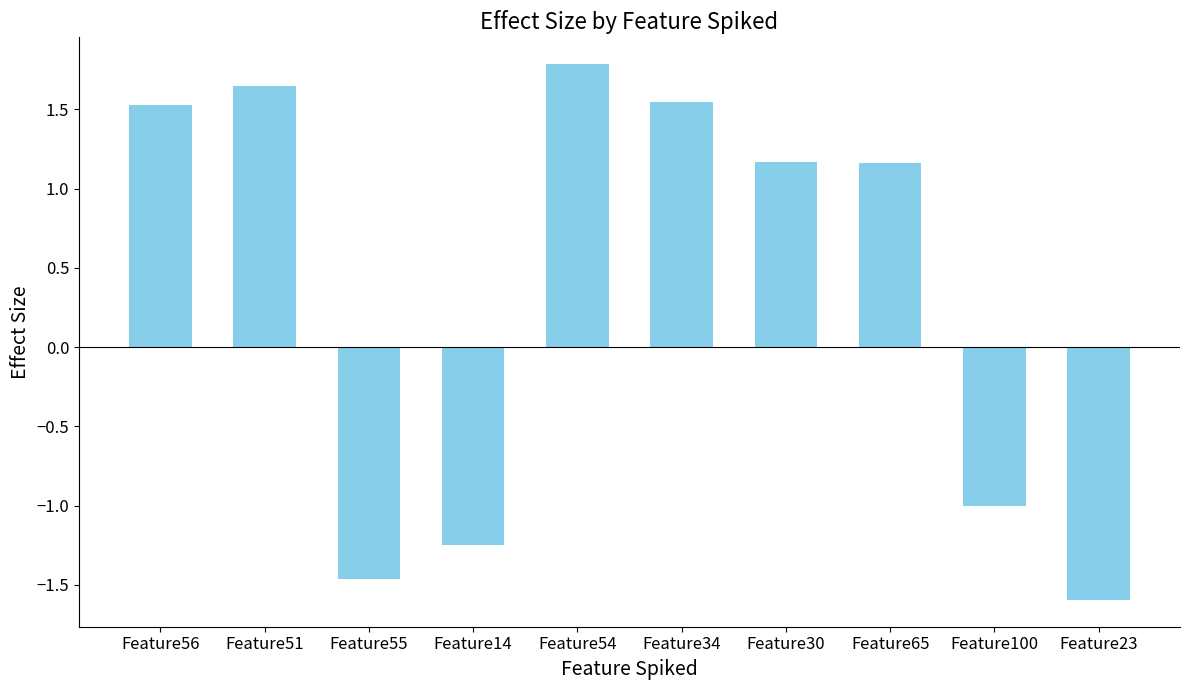

What is the label of the 2nd bar from the right?

Feature100